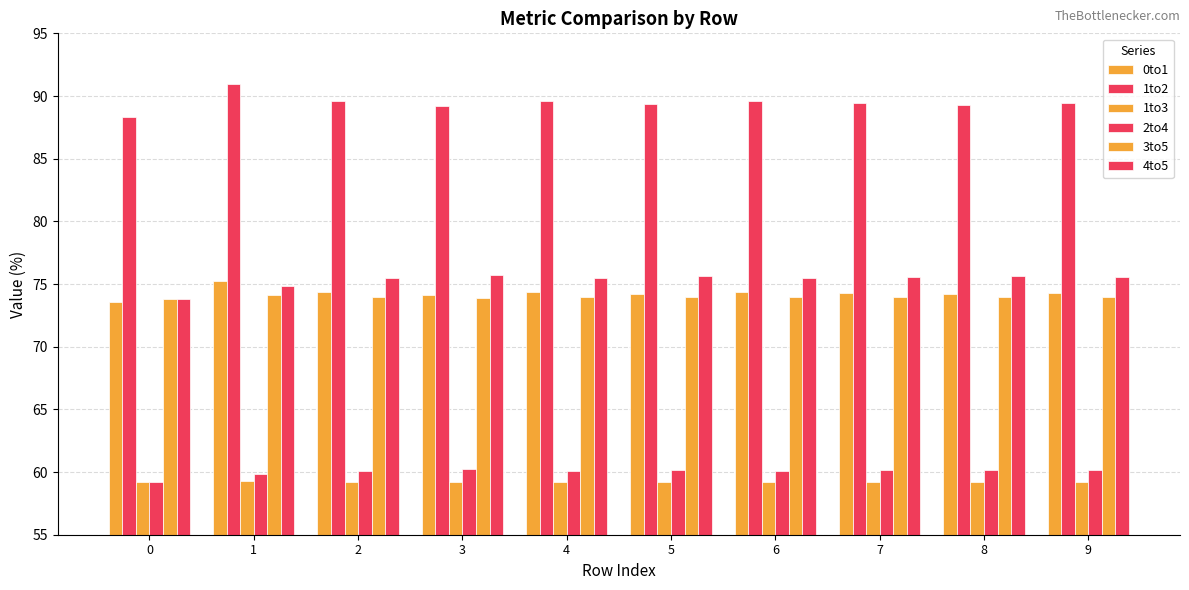

Reading right to left, what are all the values shown in this chart?

0to1: 9=74.3	8=74.2	7=74.3	6=74.4	5=74.2	4=74.4	3=74.1	2=74.4	1=75.2	0=73.5
1to2: 9=89.5	8=89.3	7=89.4	6=89.6	5=89.3	4=89.6	3=89.2	2=89.6	1=90.9	0=88.3
1to3: 9=59.2	8=59.2	7=59.2	6=59.2	5=59.2	4=59.2	3=59.2	2=59.2	1=59.3	0=59.2
2to4: 9=60.1	8=60.2	7=60.2	6=60.1	5=60.2	4=60.1	3=60.2	2=60.1	1=59.8	0=59.2
3to5: 9=74.0	8=73.9	7=73.9	6=74.0	5=73.9	4=74.0	3=73.9	2=74.0	1=74.2	0=73.8
4to5: 9=75.5	8=75.6	7=75.6	6=75.5	5=75.6	4=75.5	3=75.7	2=75.5	1=74.8	0=73.8